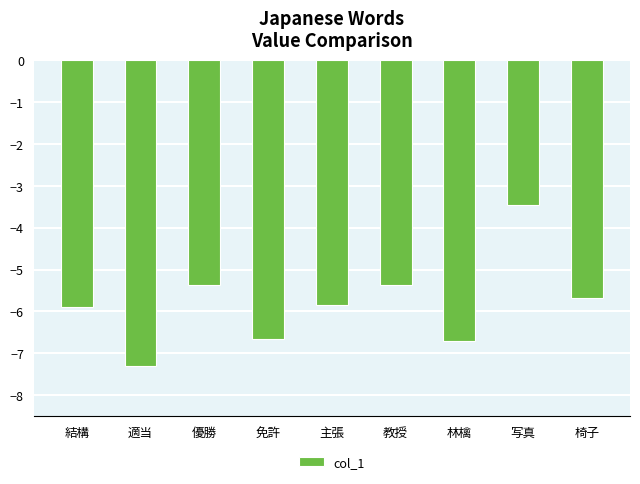

What is the difference between the second highest and second lowest values?

1.3